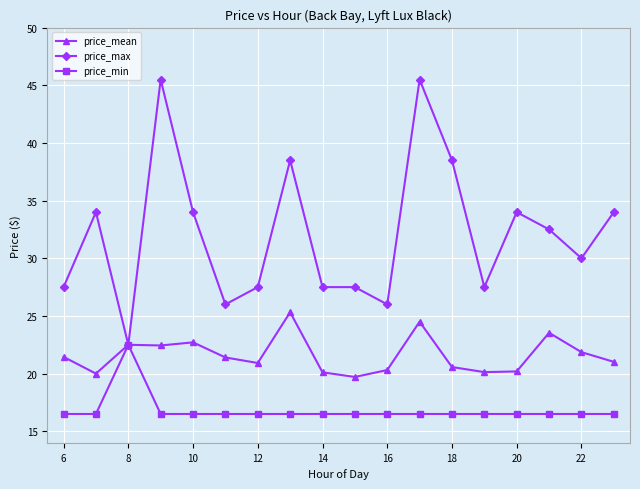

Which series has the largest range (max minus min)?

price_max